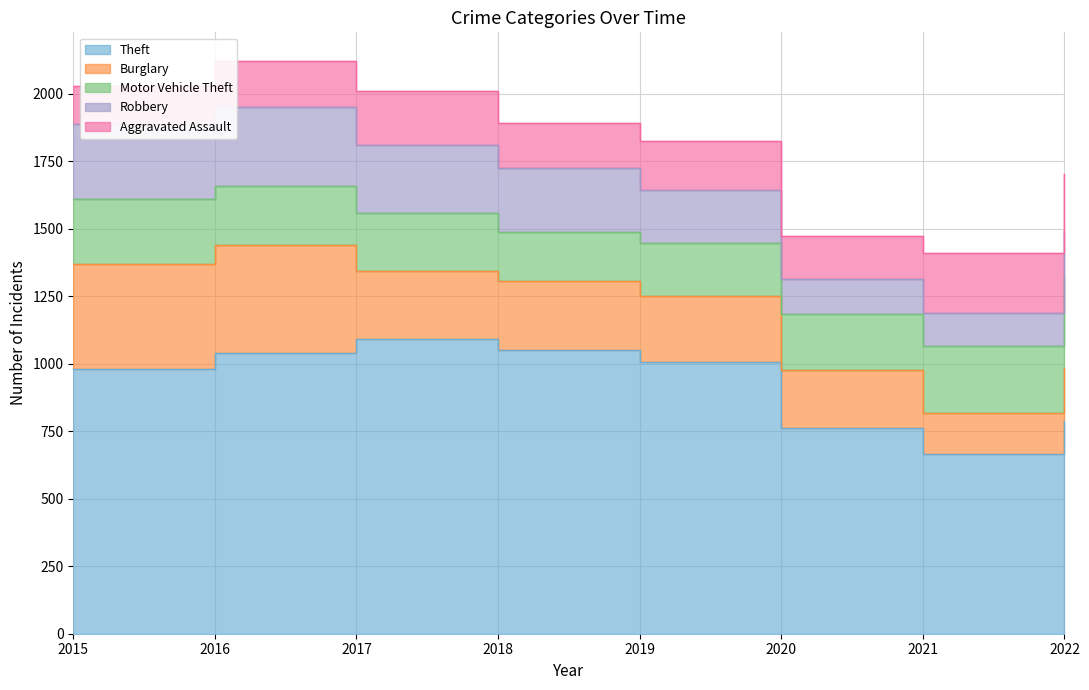

What value does the Motor Vehicle Theft series have at 2020, to the nearest 50?

200